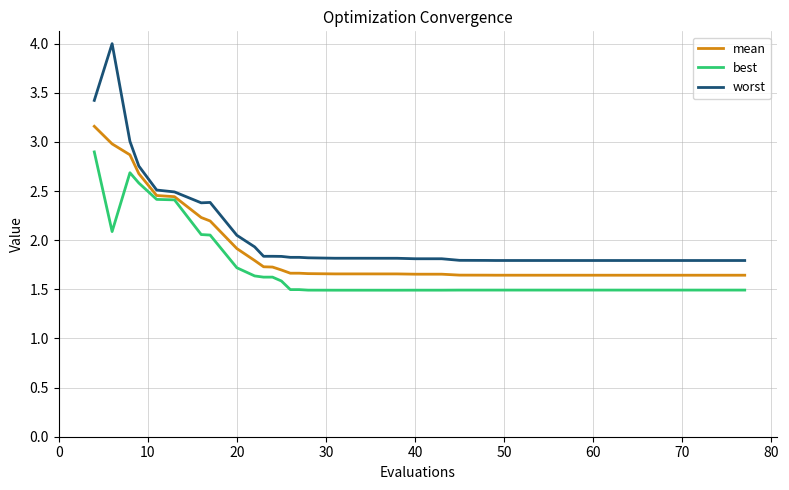

Which series has the widest spread of values?

worst